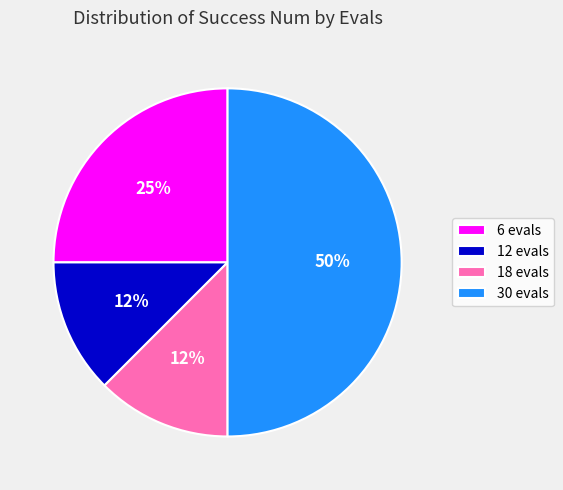

Between 6 evals and 30 evals, which is larger?

30 evals